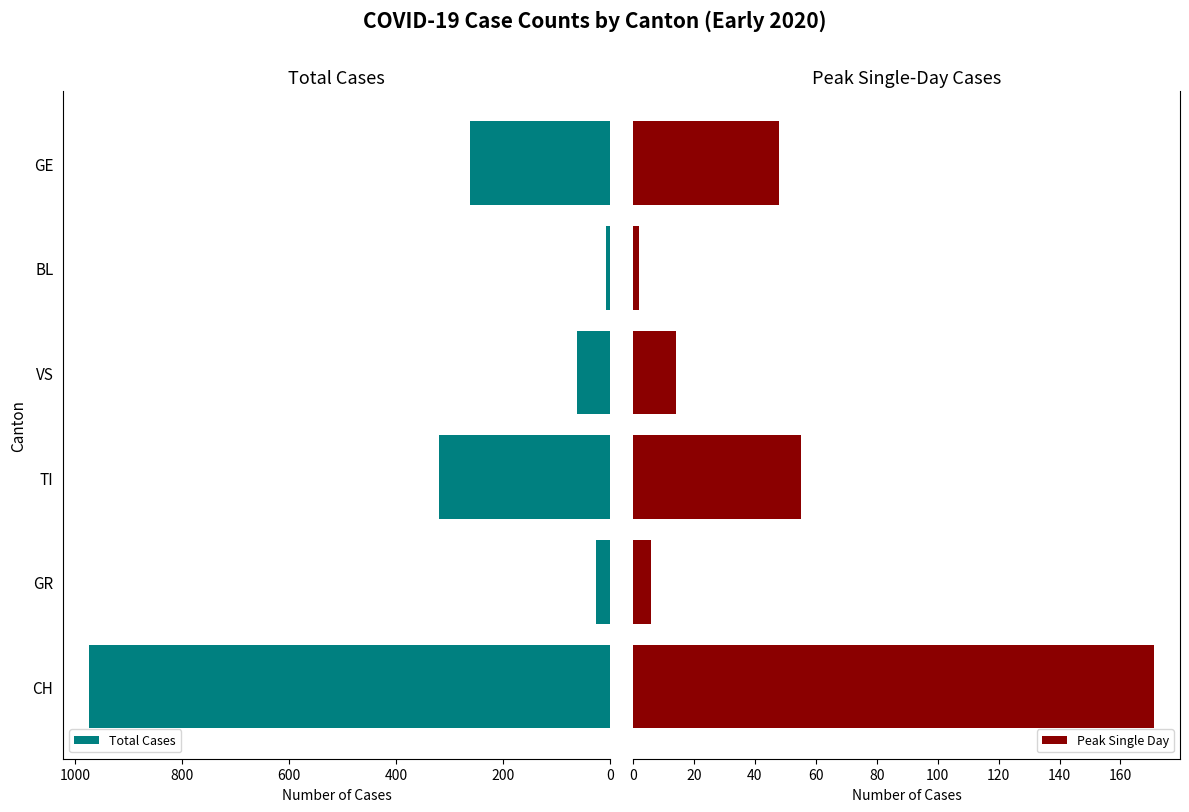

What is the sum of the Total Cases values at GE and CH?

1237